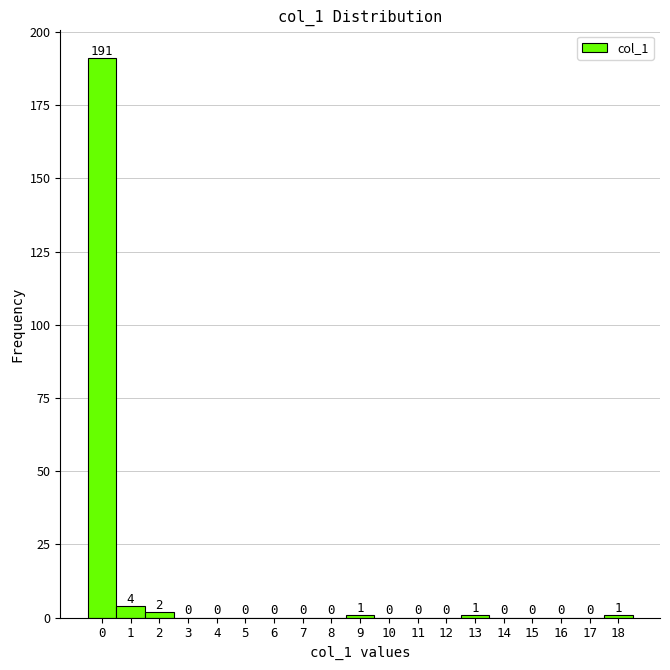

What is the sum of all values?

200